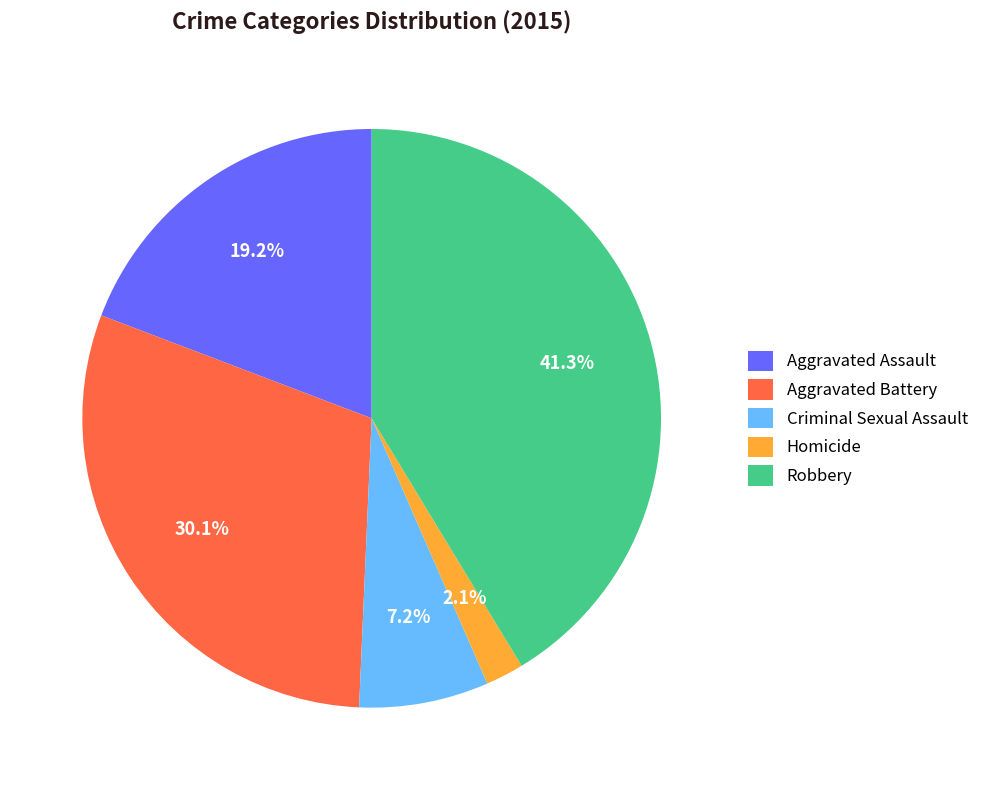

Approximately how many times larger is the value at Criminal Sexual Assault compared to Homicide?

3.4